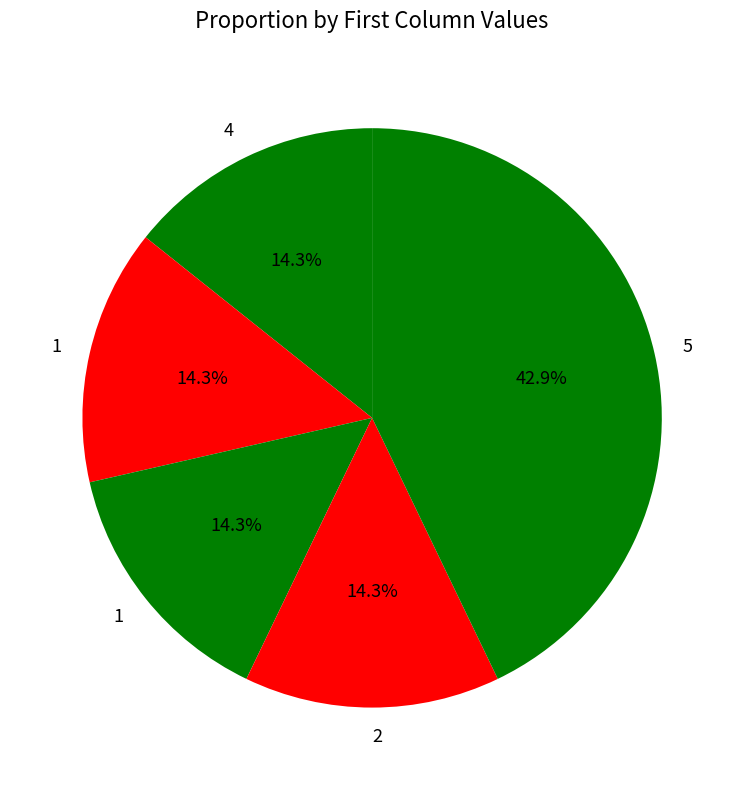

How many slices are in this pie chart?

5